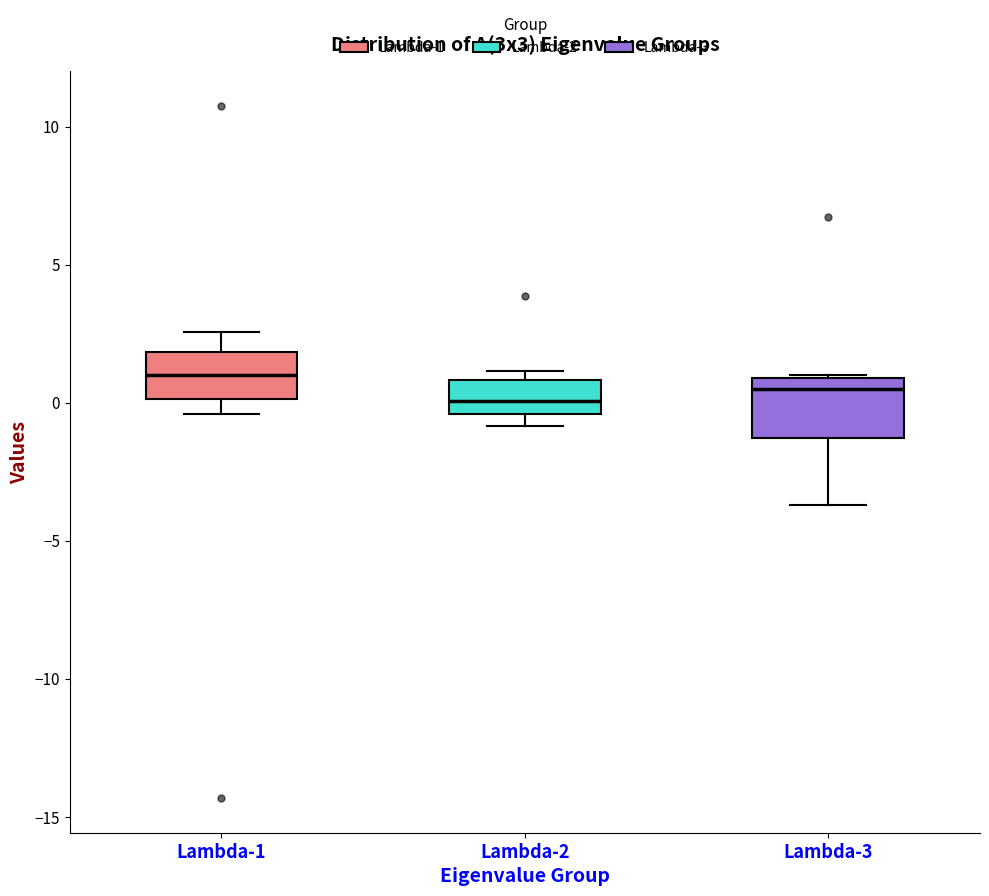

Reading left to right, transcribe this box plot: for each box, give where its median line is, the range the box spans, and where its two whiskers end, as read against the y-axis. The values are not printed on the chart, so give them approximately, as read against the axis.

Lambda-1: median 1.0, box 0.0 to 2.0, whiskers -0.5 to 2.5
Lambda-2: median 0.0, box -0.5 to 1.0, whiskers -1.0 to 1.0 (just above the box's upper edge)
Lambda-3: median 0.5, box -1.5 to 1.0, whiskers -3.5 to 1.0